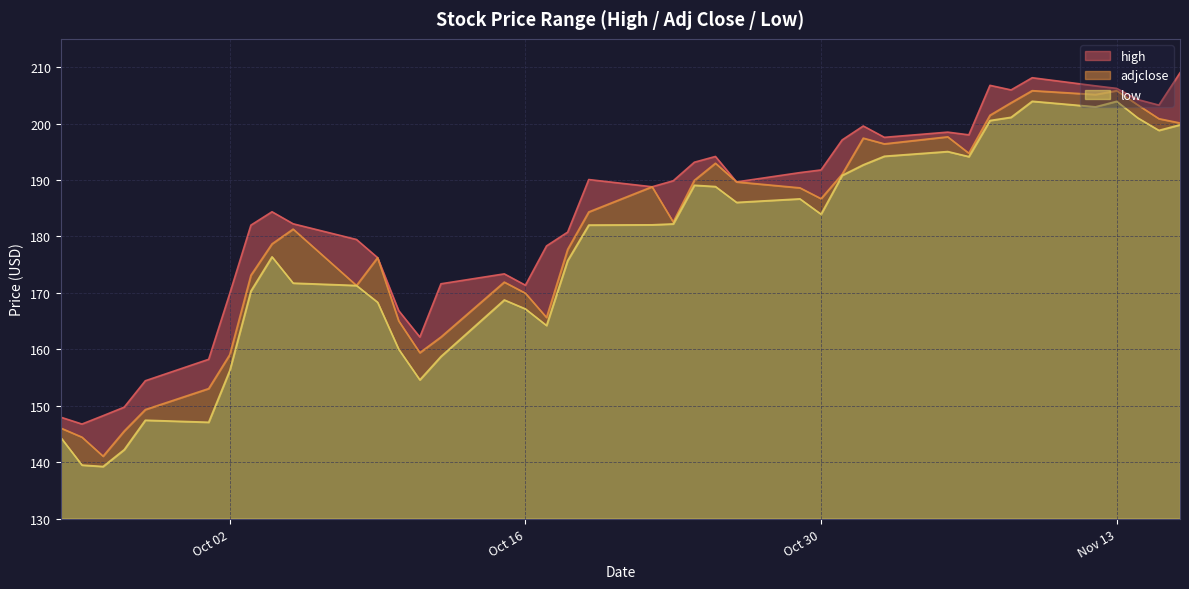

What is the value of the high point at the 10th from the left?

182.2